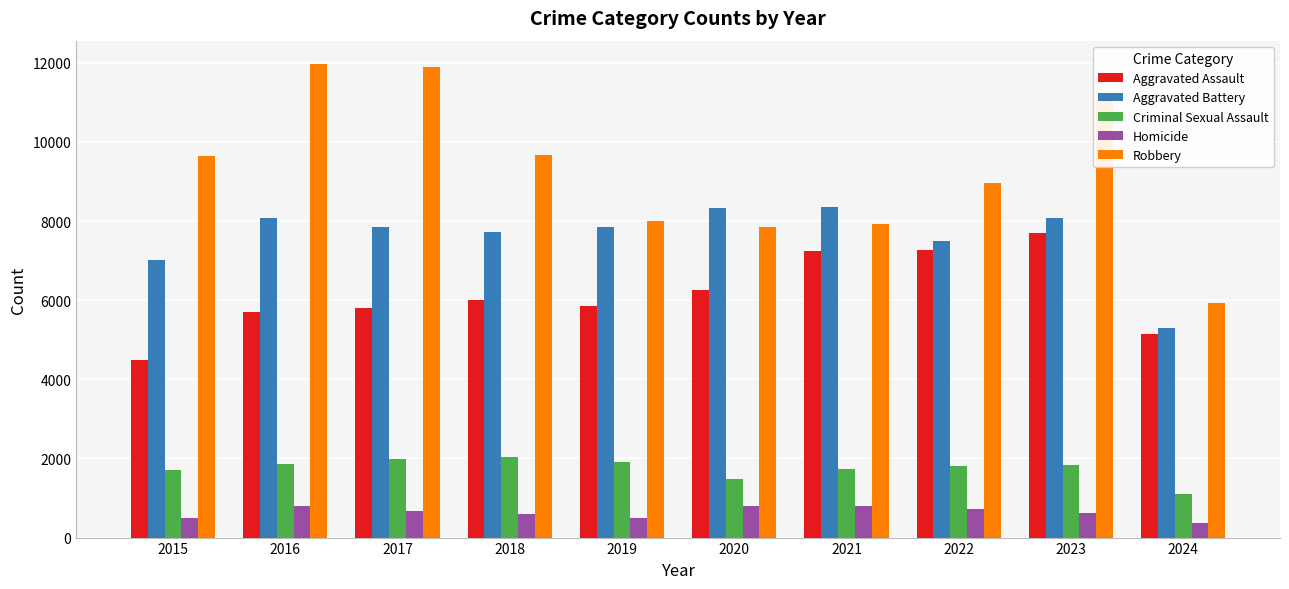

What is the value of the Homicide bar at the 1st from the left?

496